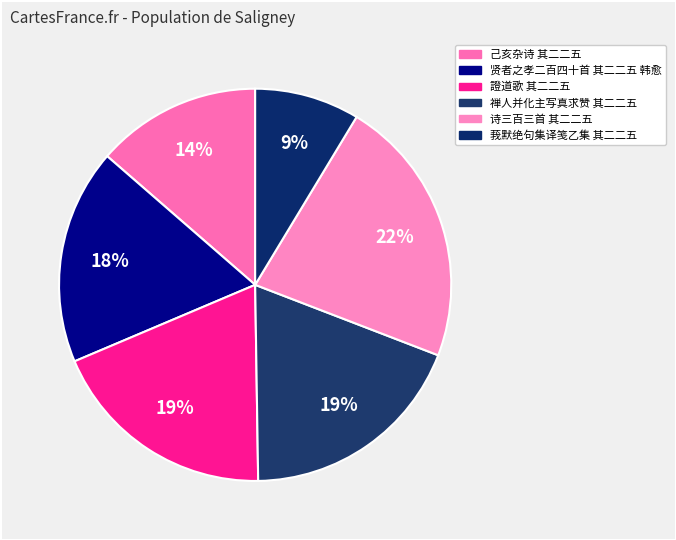

Is it true that 贤者之孝二百四十首 其二二五 韩愈 is 29% of the pie?

False